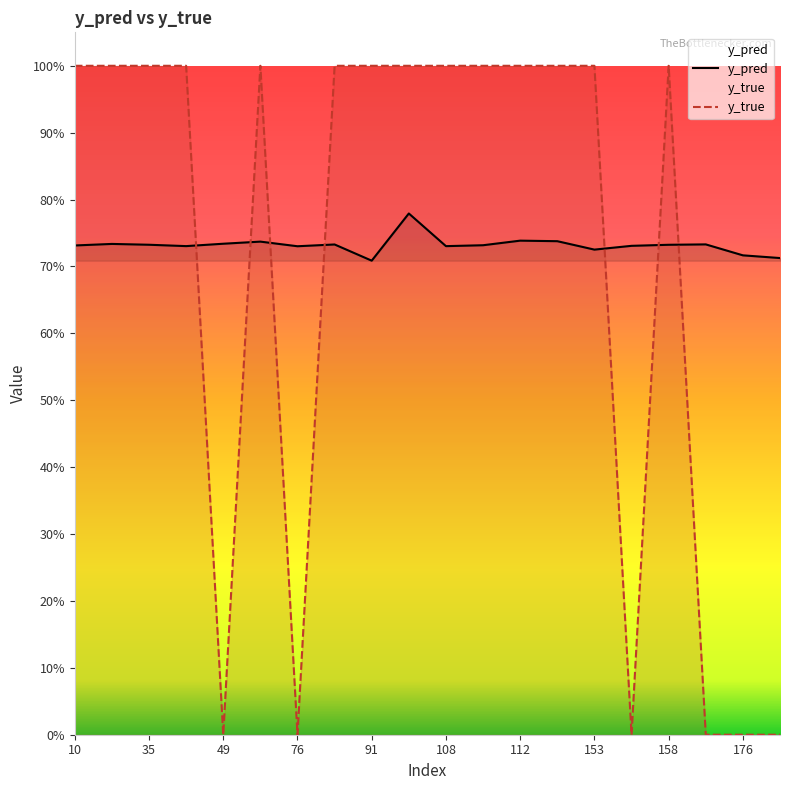

What is the maximum value shown in the chart?

1.0